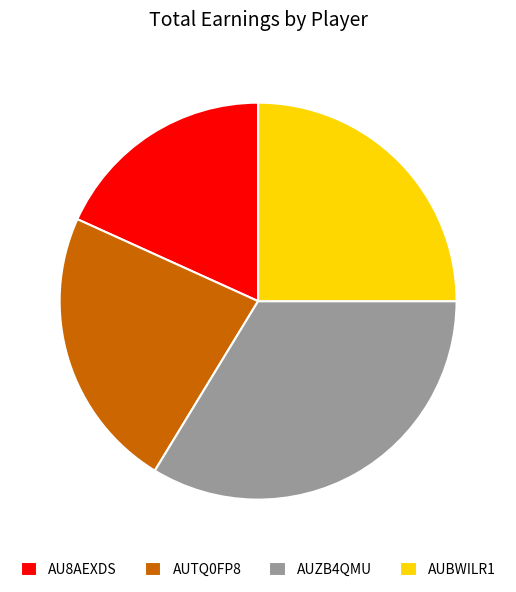

Which slice is the largest?

AUZB4QMU